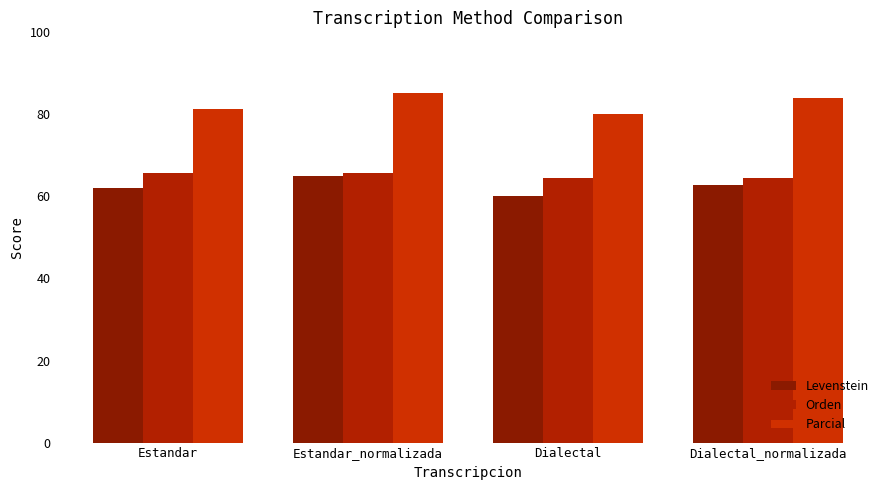

How many values in the Orden series exceed 65?

2